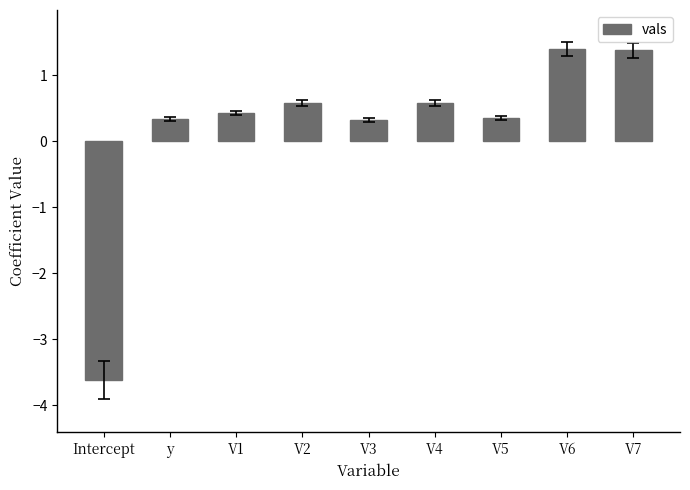

Does the chart contain any negative values?

Yes